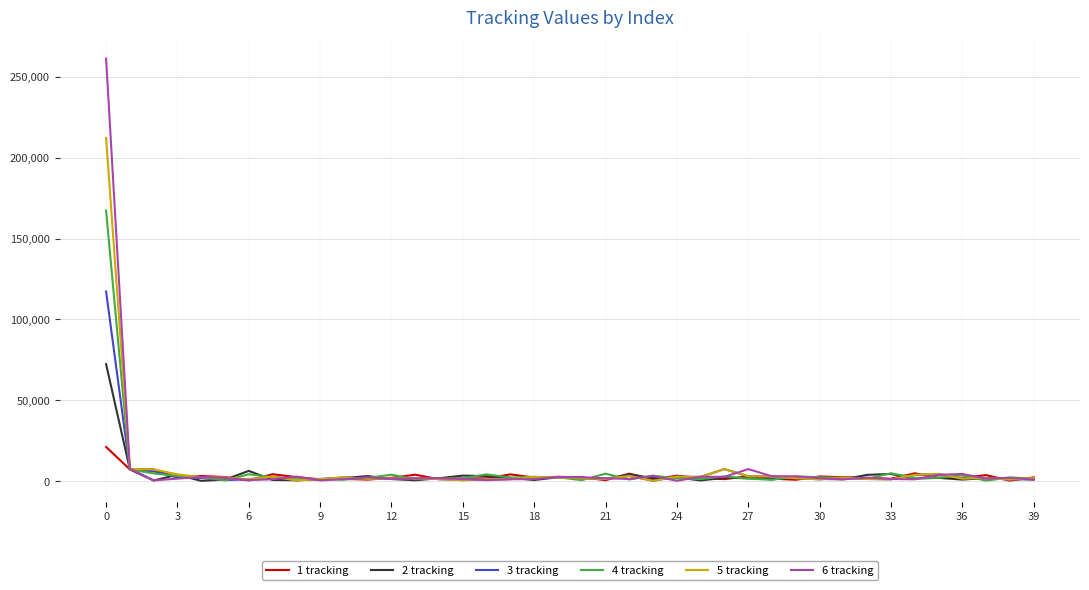

Which series has the widest spread of values?

6 tracking